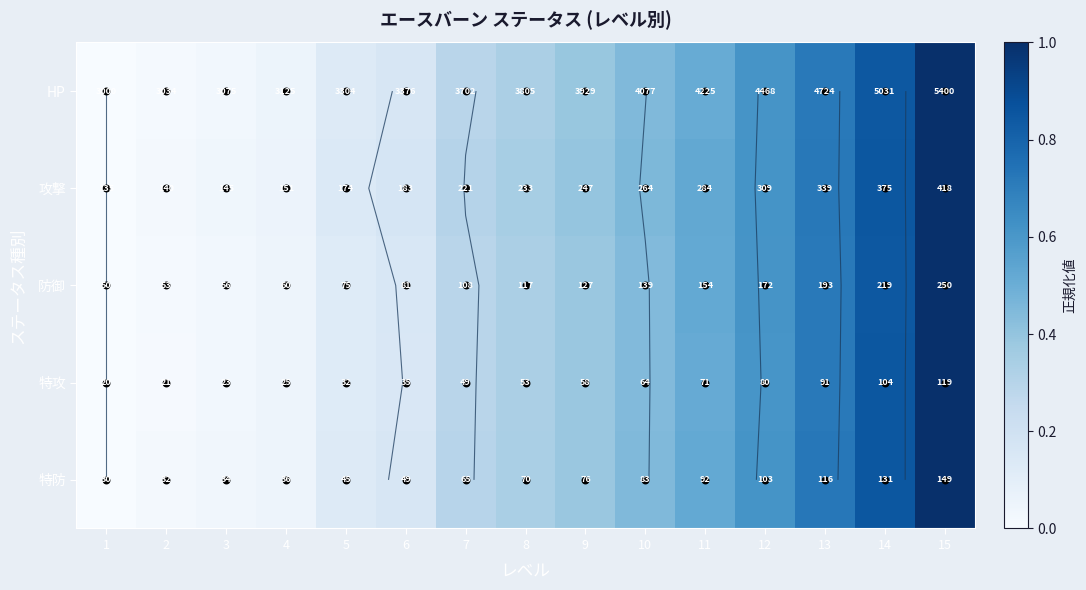

What is the total value across all series at 8?

1.7